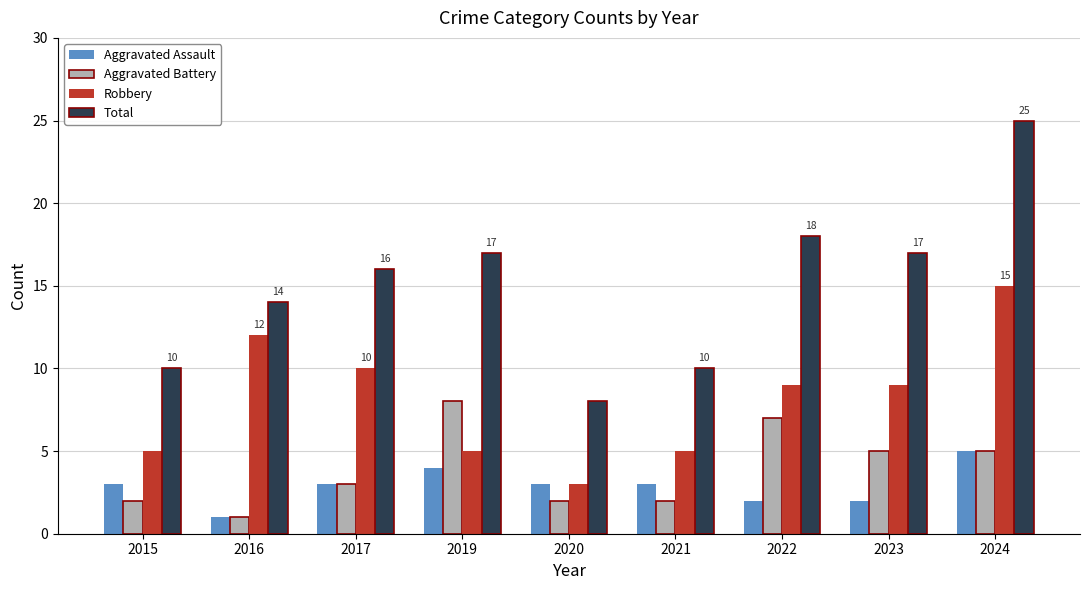

How many bars are there in total?

36